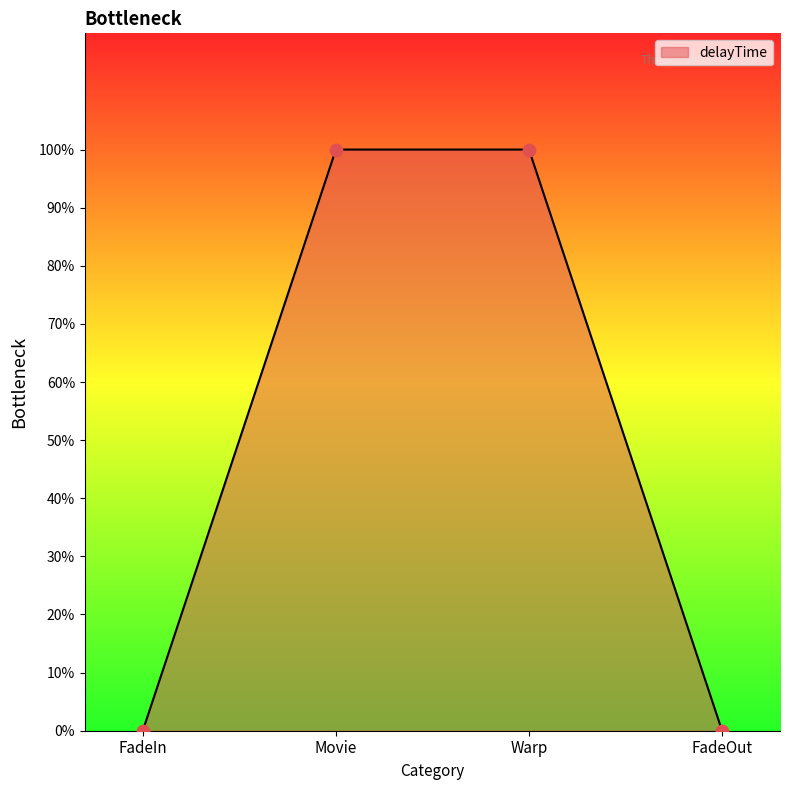

Does the chart have visible grid lines?

No